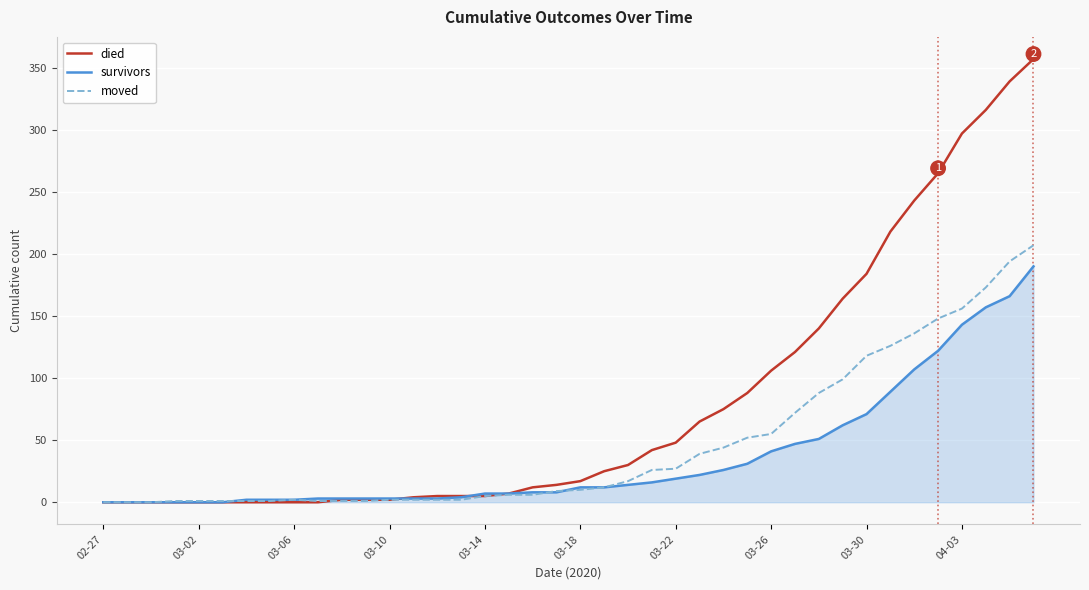

What is the highest value of the survivors series?

190